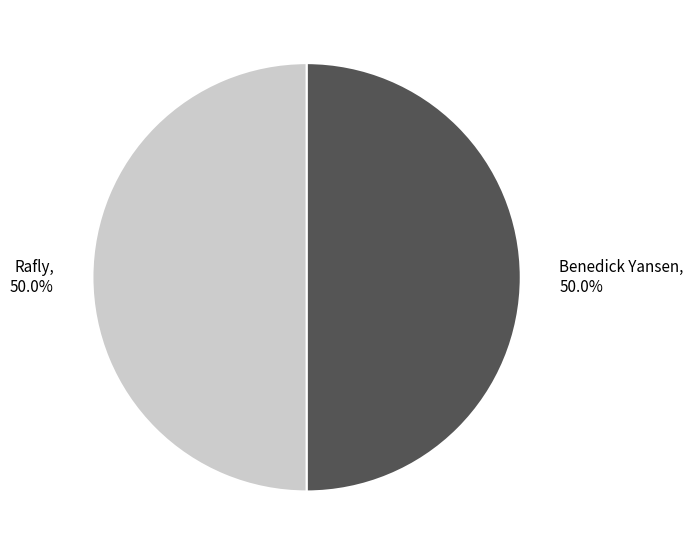

How much of the chart is everything except Rafly?

50.0%